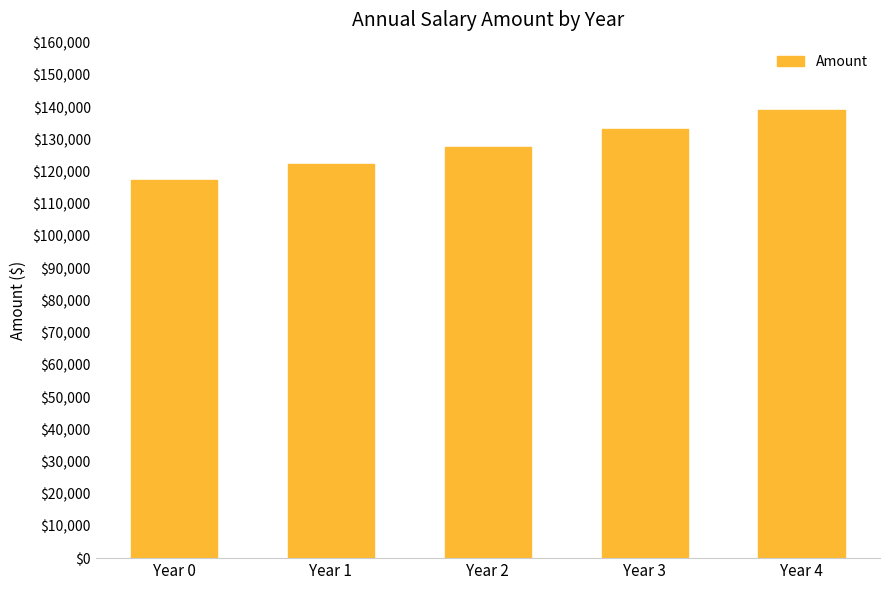

Is it true that the value at Year 2 is 127765.8?

True